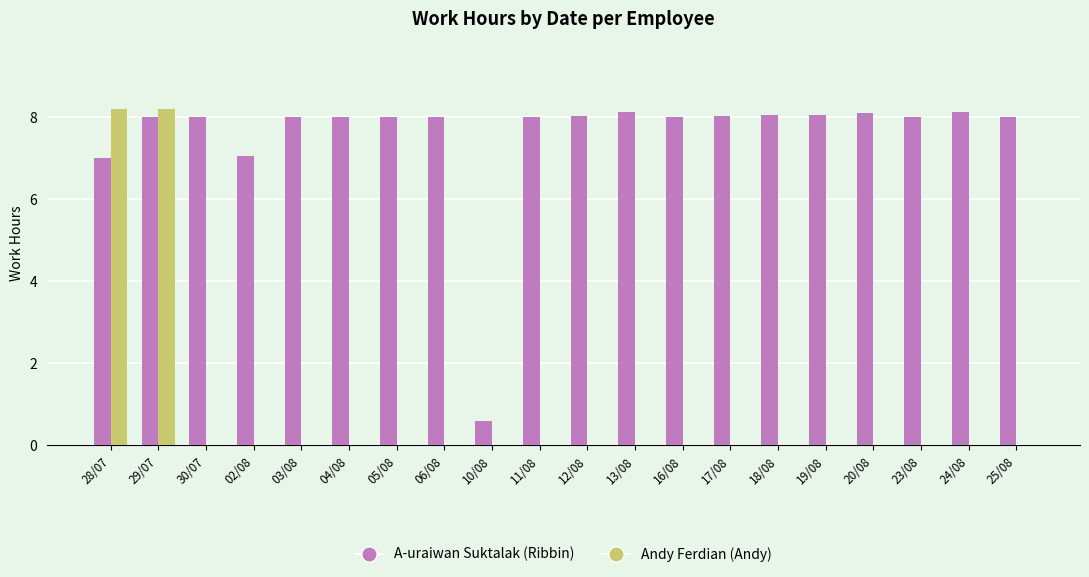

Is it true that A-uraiwan Suktalak (Ribbin) equals 8.0 at 04/08?

True